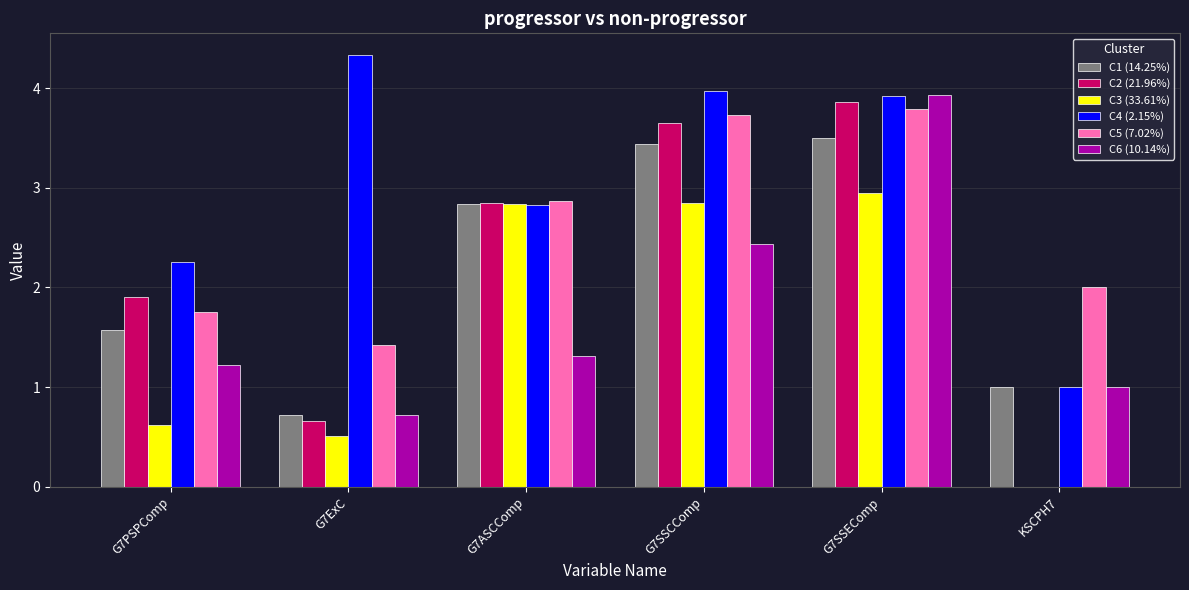

Between G7SSEComp and KSCPH7, which series saw the biggest shift?

C2 (21.96%)